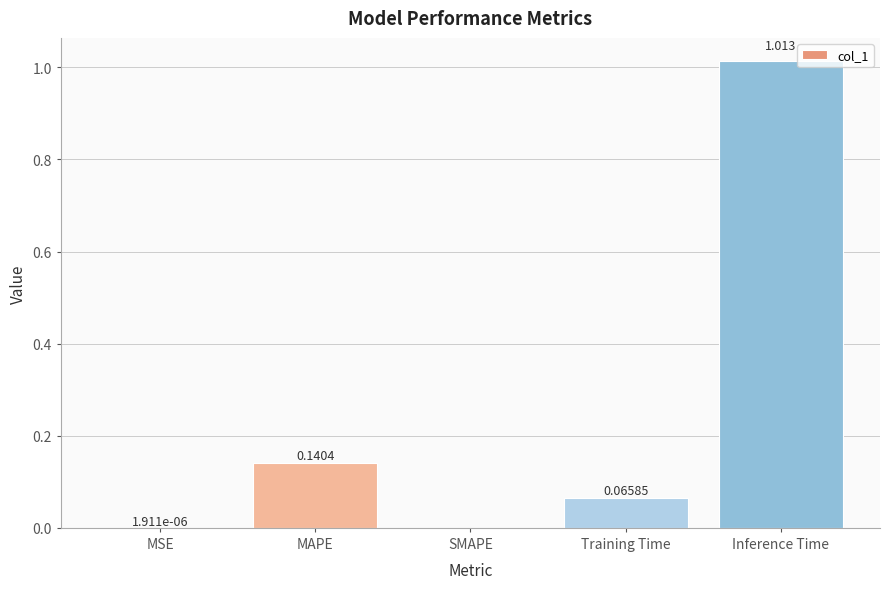

Which category has the highest value across all series?

Inference Time